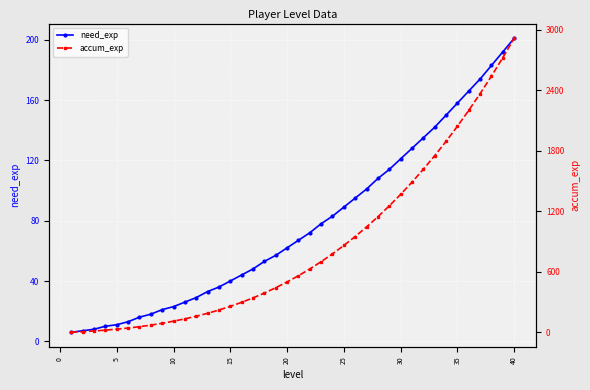

What is the average value of the need_exp series?

78